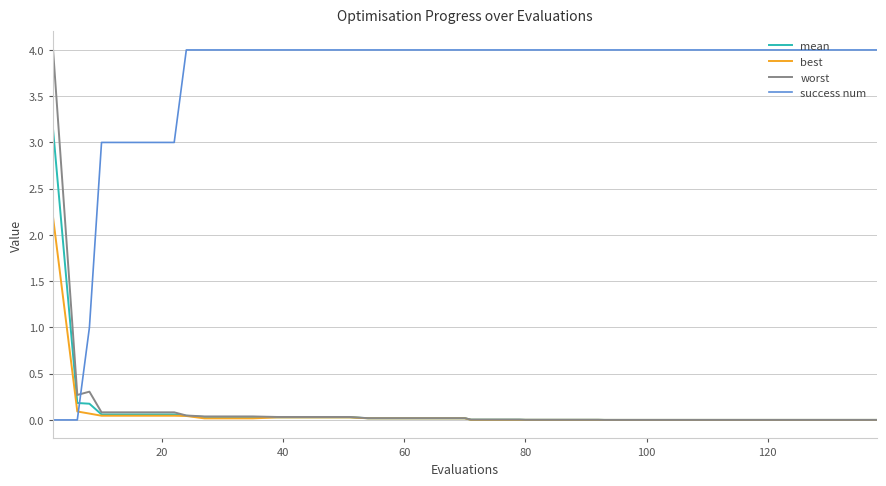

What are all the series names shown in the legend?

mean, best, worst, success num